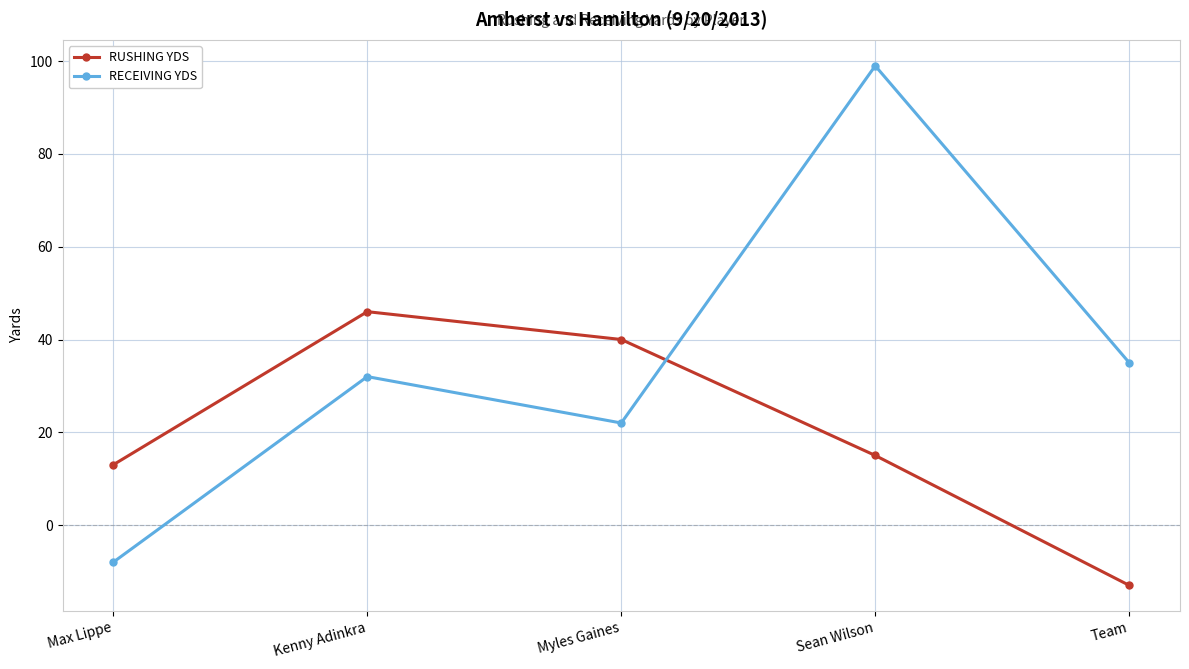

List the series in order of their peak value, highest first.

RECEIVING YDS, RUSHING YDS